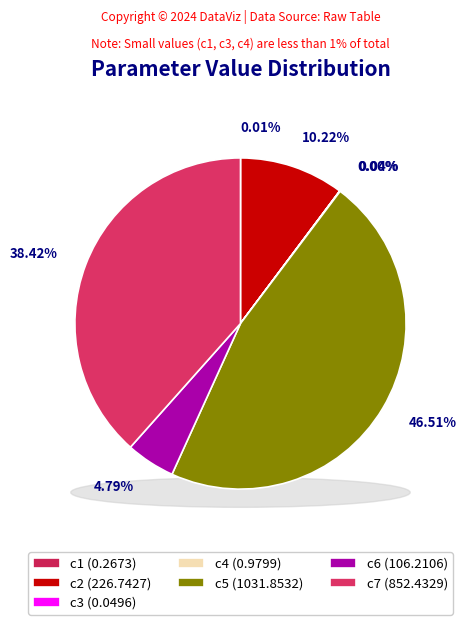

To the nearest percent, what is the average slice percentage?

14%